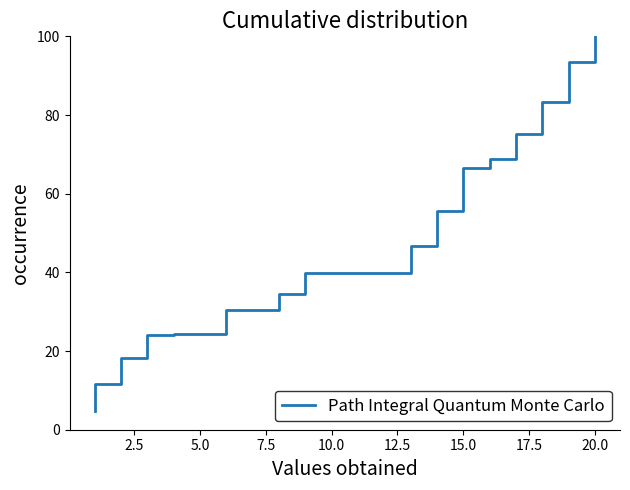

What is the change in value from 14 to 15?

+3.9